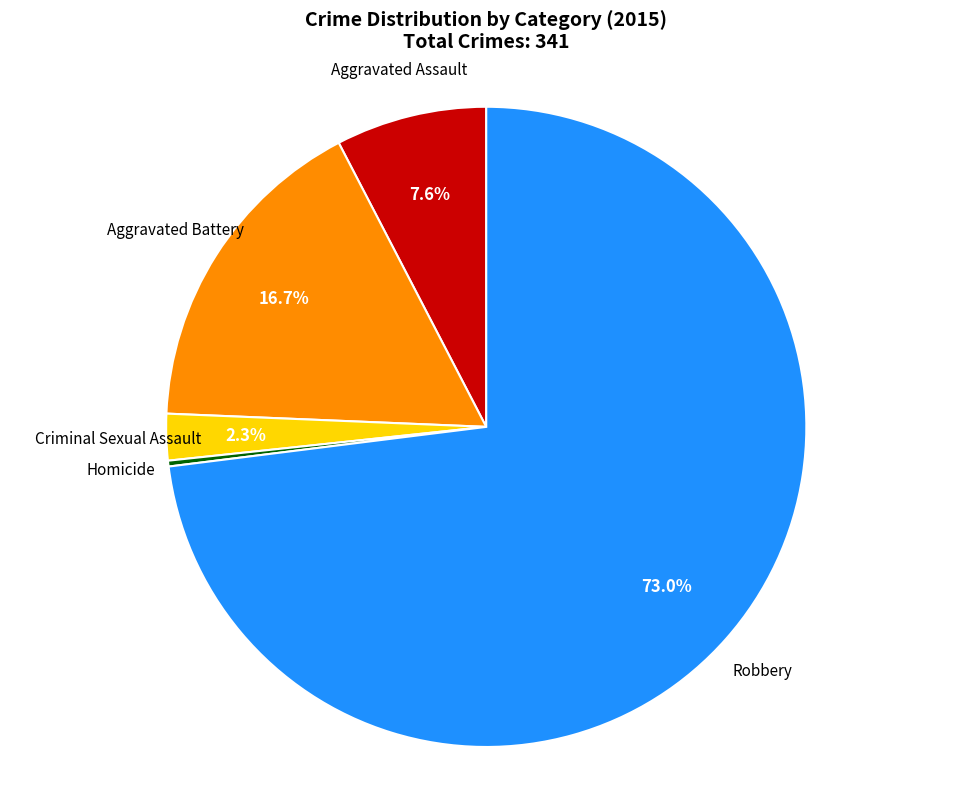

Does any single category account for the majority?

Yes